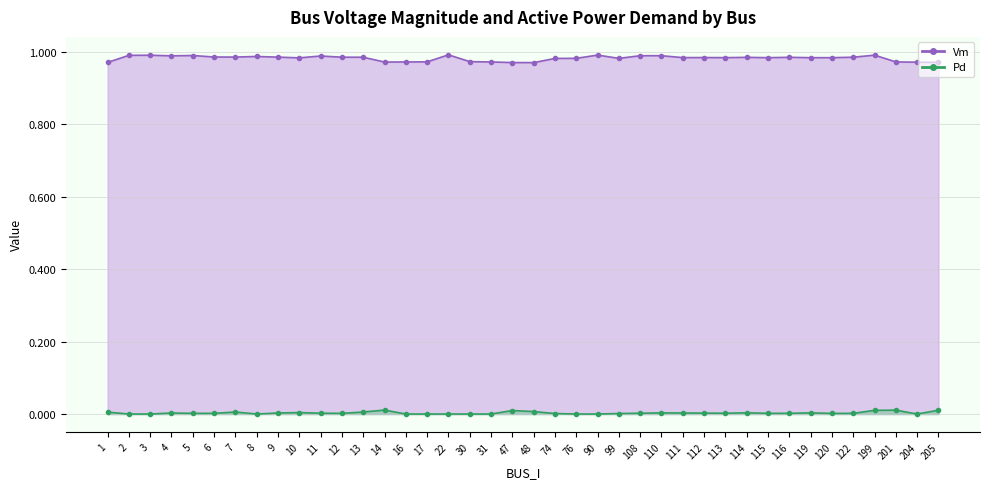

The Vm series shows 1.4 at 110. True or false?

False